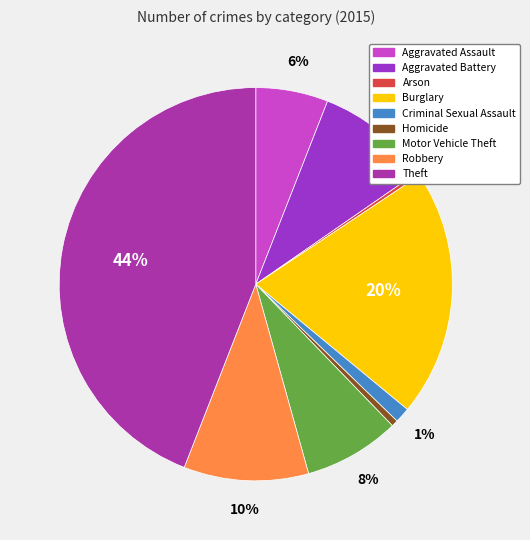

Does any single category account for the majority?

No